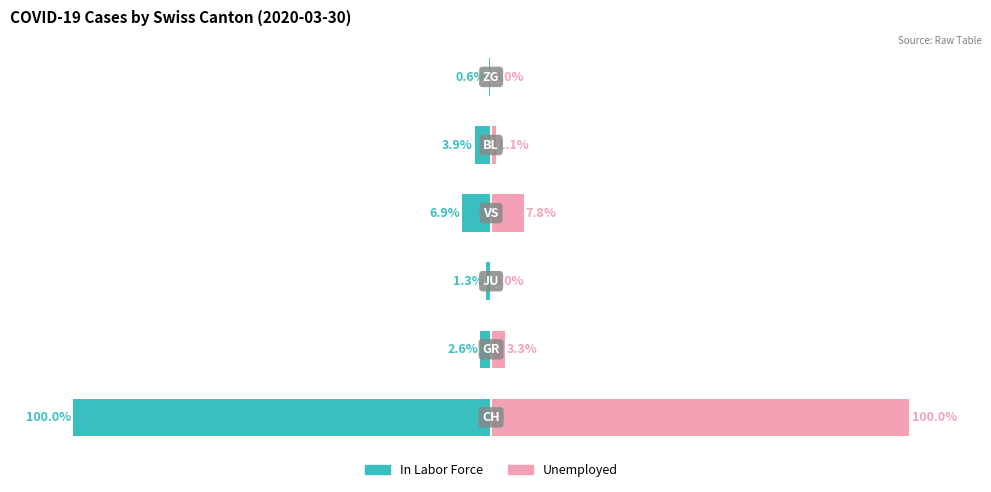

What is the difference between the Unemployed values at 0 and 5?

100.0